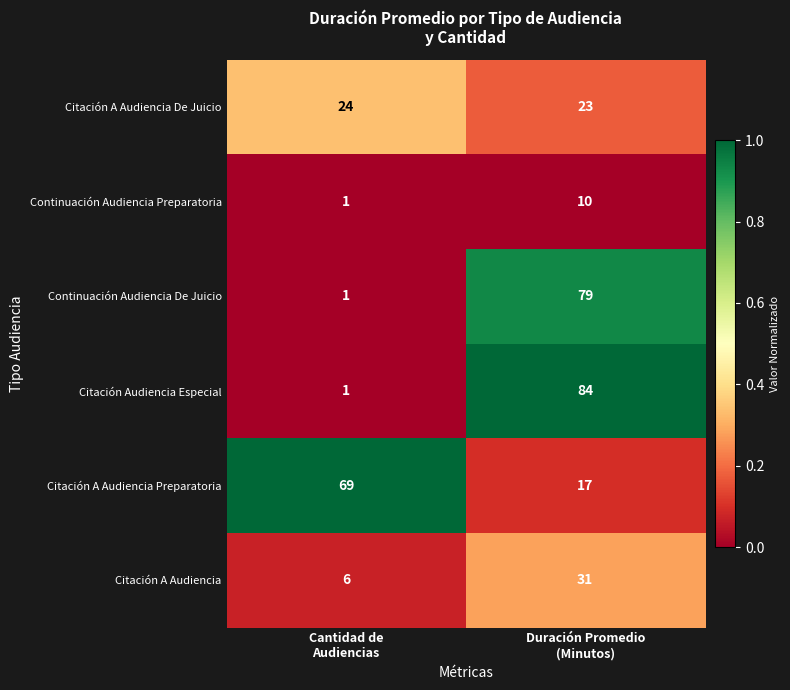

What is the maximum value shown in the chart?

84